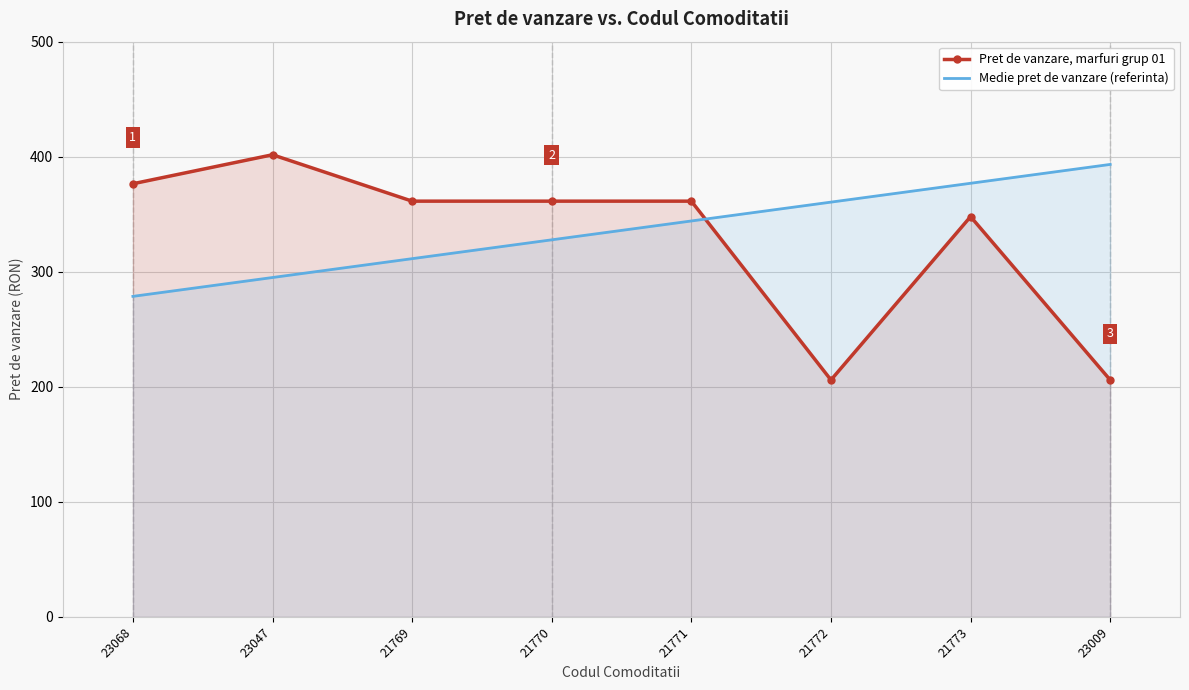

At which category is the sum across all series the highest?

21773